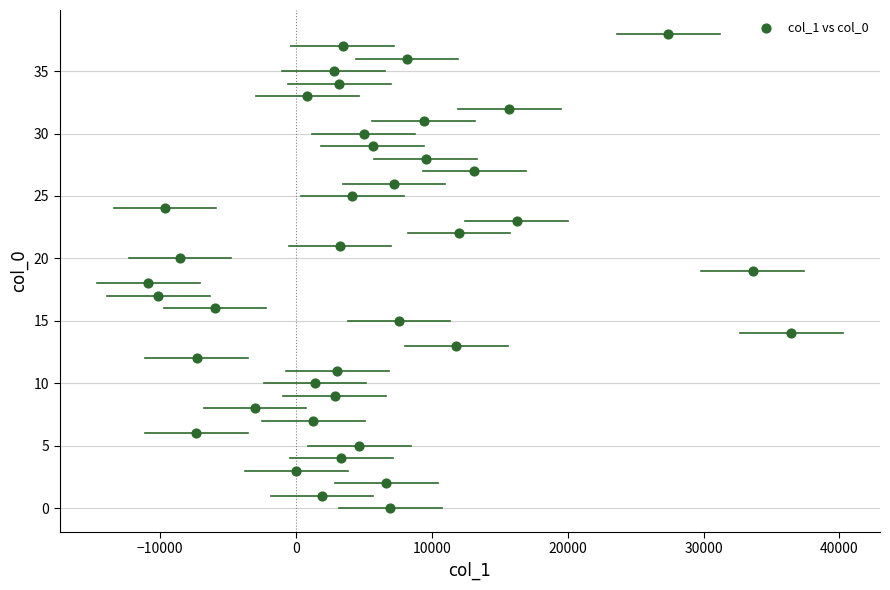

What is the range of Y values (max minus min)?

38